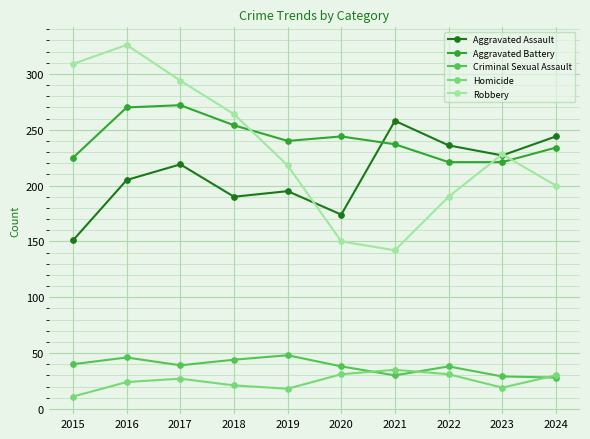

At which category is the sum across all series the highest?

2016